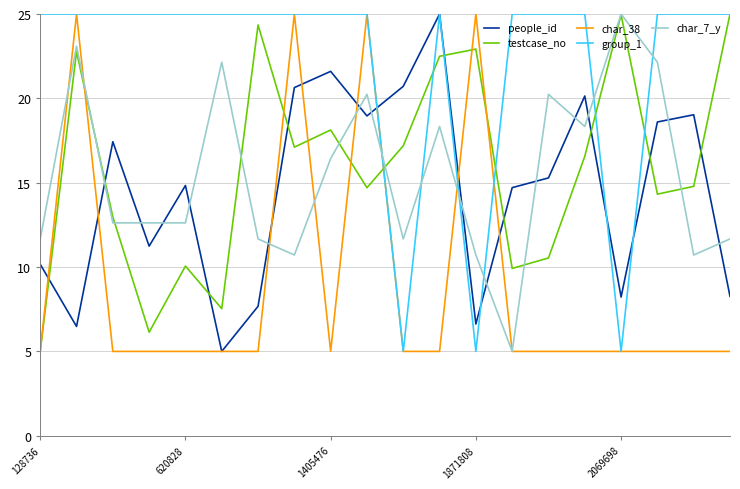

What is the highest value of the group_1 series?

25.0